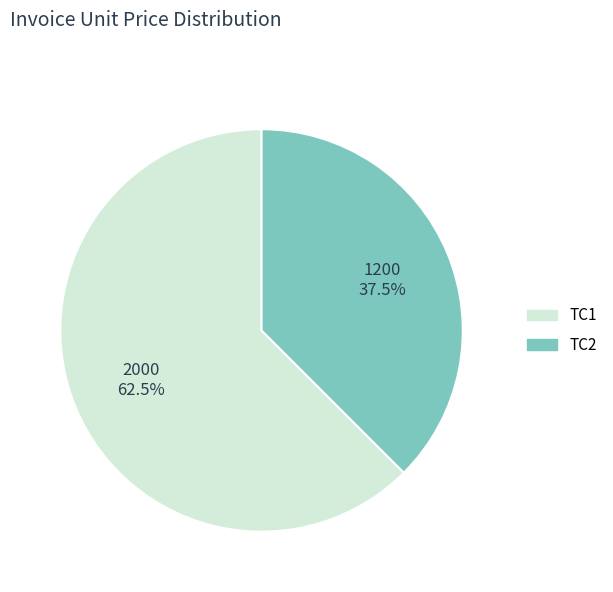

Which category has the smallest portion of the pie?

TC2